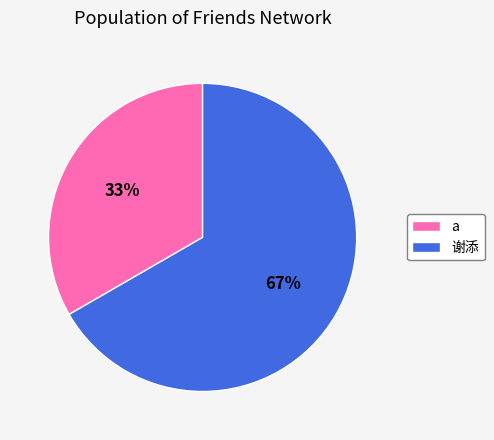

The a slice represents 25% of the pie. True or false?

False